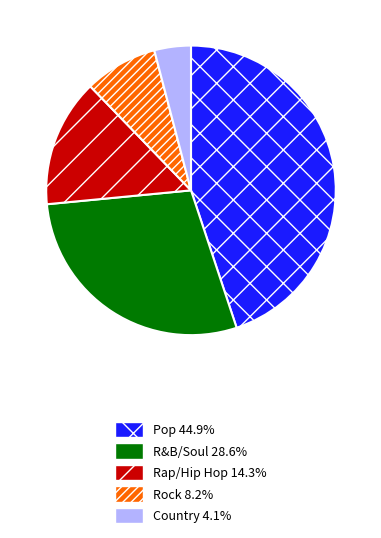

What is the largest slice in the pie chart?

Pop